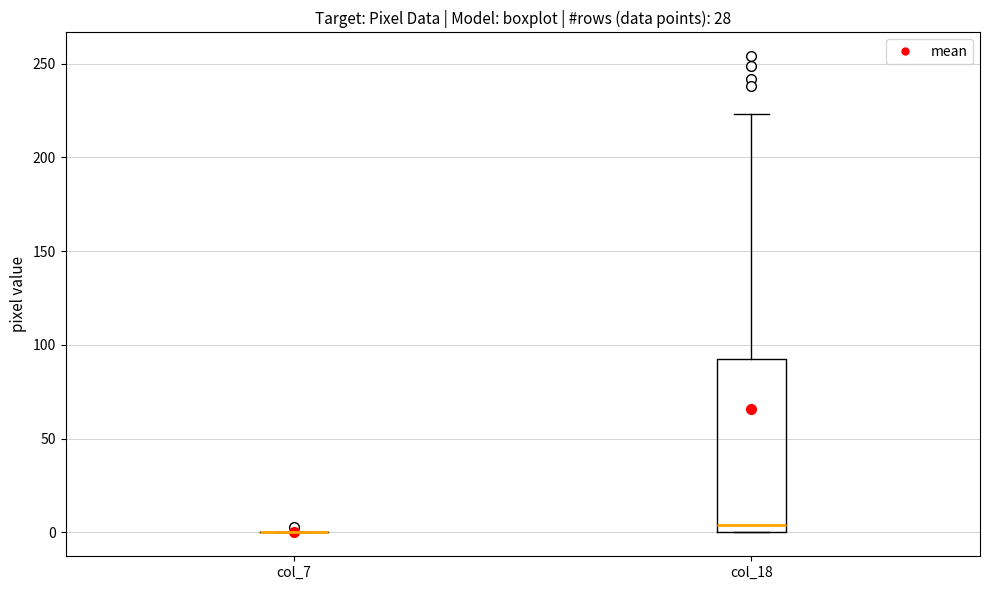

Reading left to right, read every box against the y-axis: the position of its median line, the range the box covers, and the ends of its whiskers. The values are not printed on the chart, so give them approximately, as read against the axis.

col_7: box collapsed to a line at 0, whiskers 0 to 0
col_18: median 5, box 0 to 90, whiskers 0 to 225